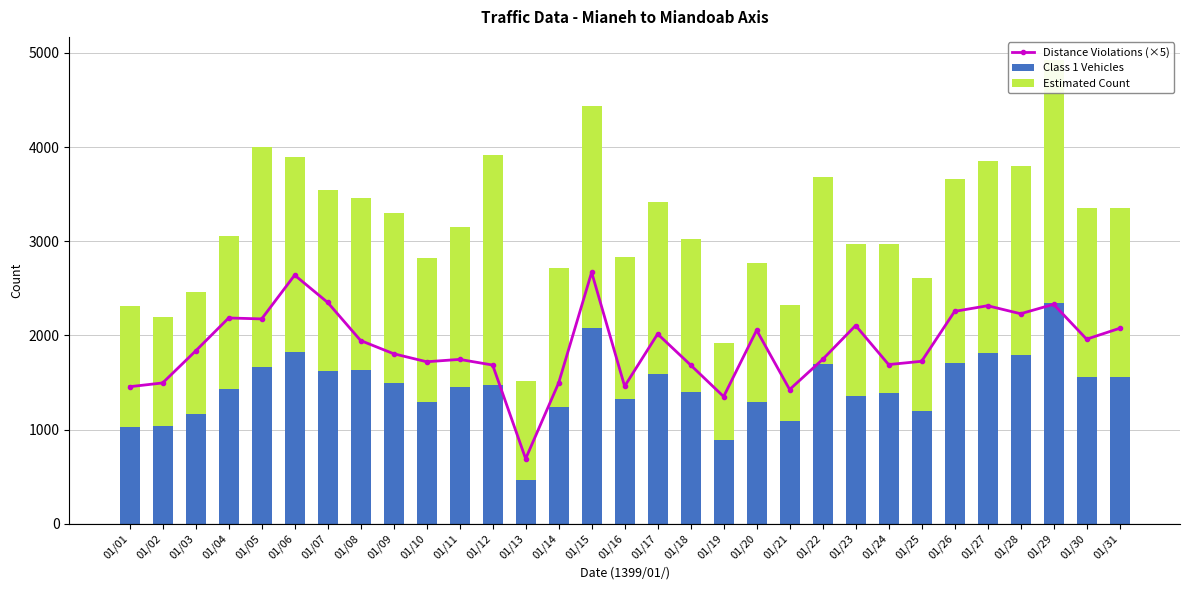

At which category does the chart reach its minimum across all series?

01/13